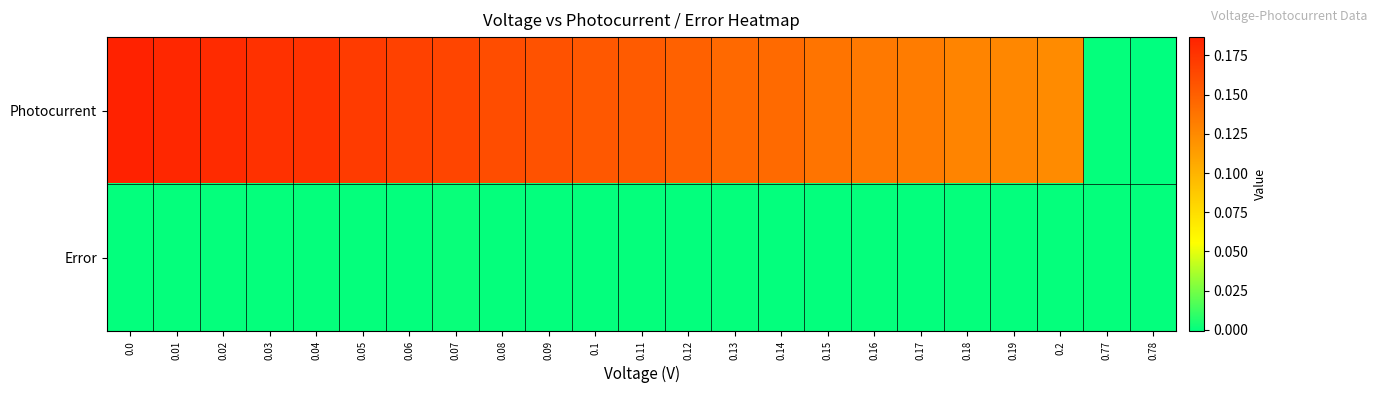

Reading right to left, extract all data points from this chart.

Photocurrent: 0.78=-0.0	0.77=0.0	0.2=0.1	0.19=0.1	0.18=0.1	0.17=0.1	0.16=0.1	0.15=0.1	0.14=0.1	0.13=0.1	0.12=0.1	0.11=0.2	0.1=0.2	0.09=0.2	0.08=0.2	0.07=0.2	0.06=0.2	0.05=0.2	0.04=0.2	0.03=0.2	0.02=0.2	0.01=0.2	0.0=0.2
Error: 0.78=0.0	0.77=0.0	0.2=0.0	0.19=0.0	0.18=0.0	0.17=0.0	0.16=0.0	0.15=0.0	0.14=0.0	0.13=0.0	0.12=0.0	0.11=0.0	0.1=0.0	0.09=0.0	0.08=0.0	0.07=0.0	0.06=0.0	0.05=0.0	0.04=0.0	0.03=0.0	0.02=0.0	0.01=0.0	0.0=0.0